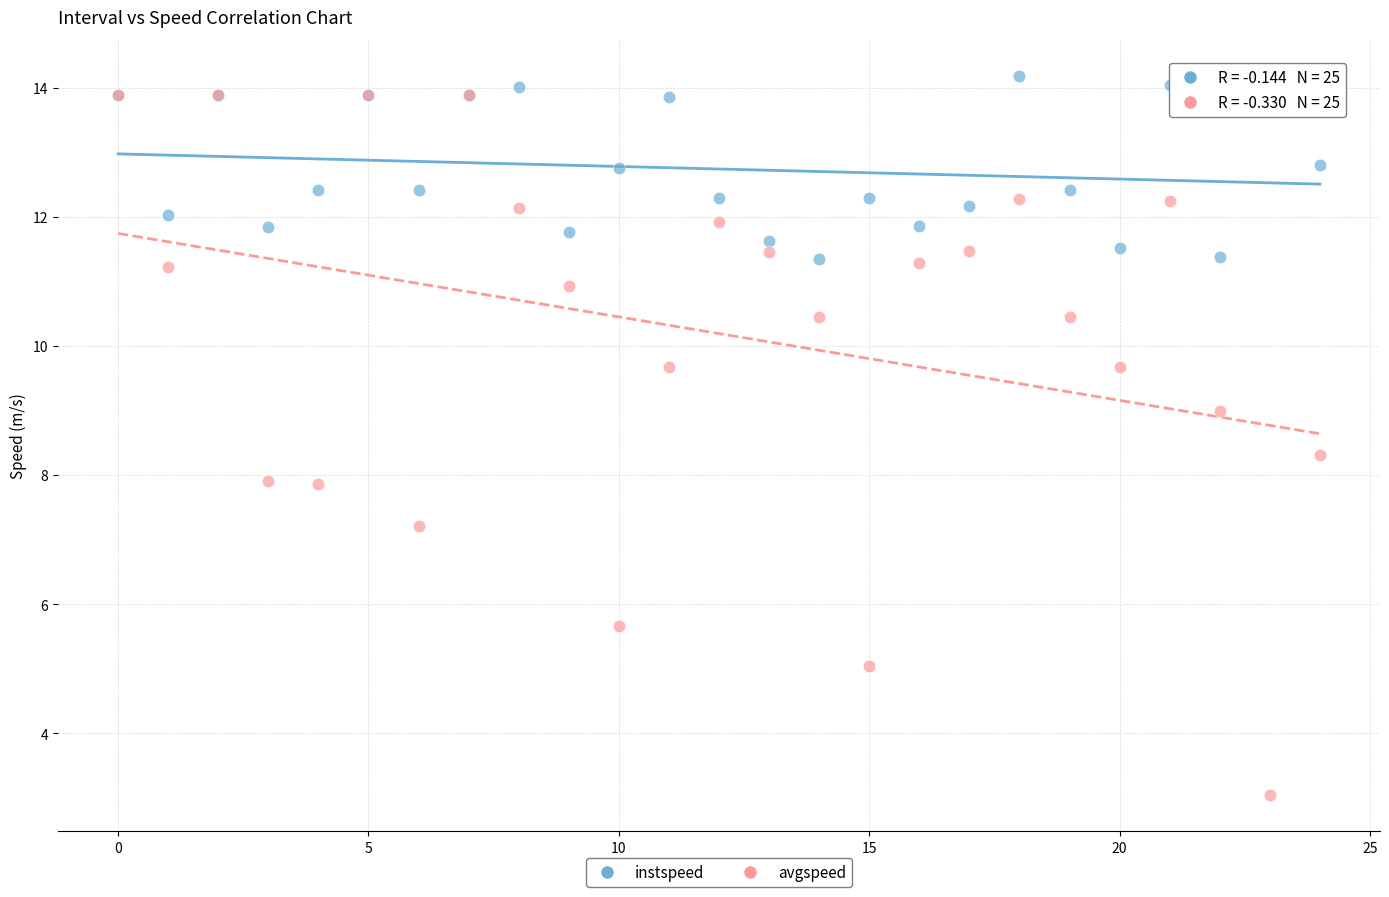

Which series reaches the maximum Y coordinate?

instspeed